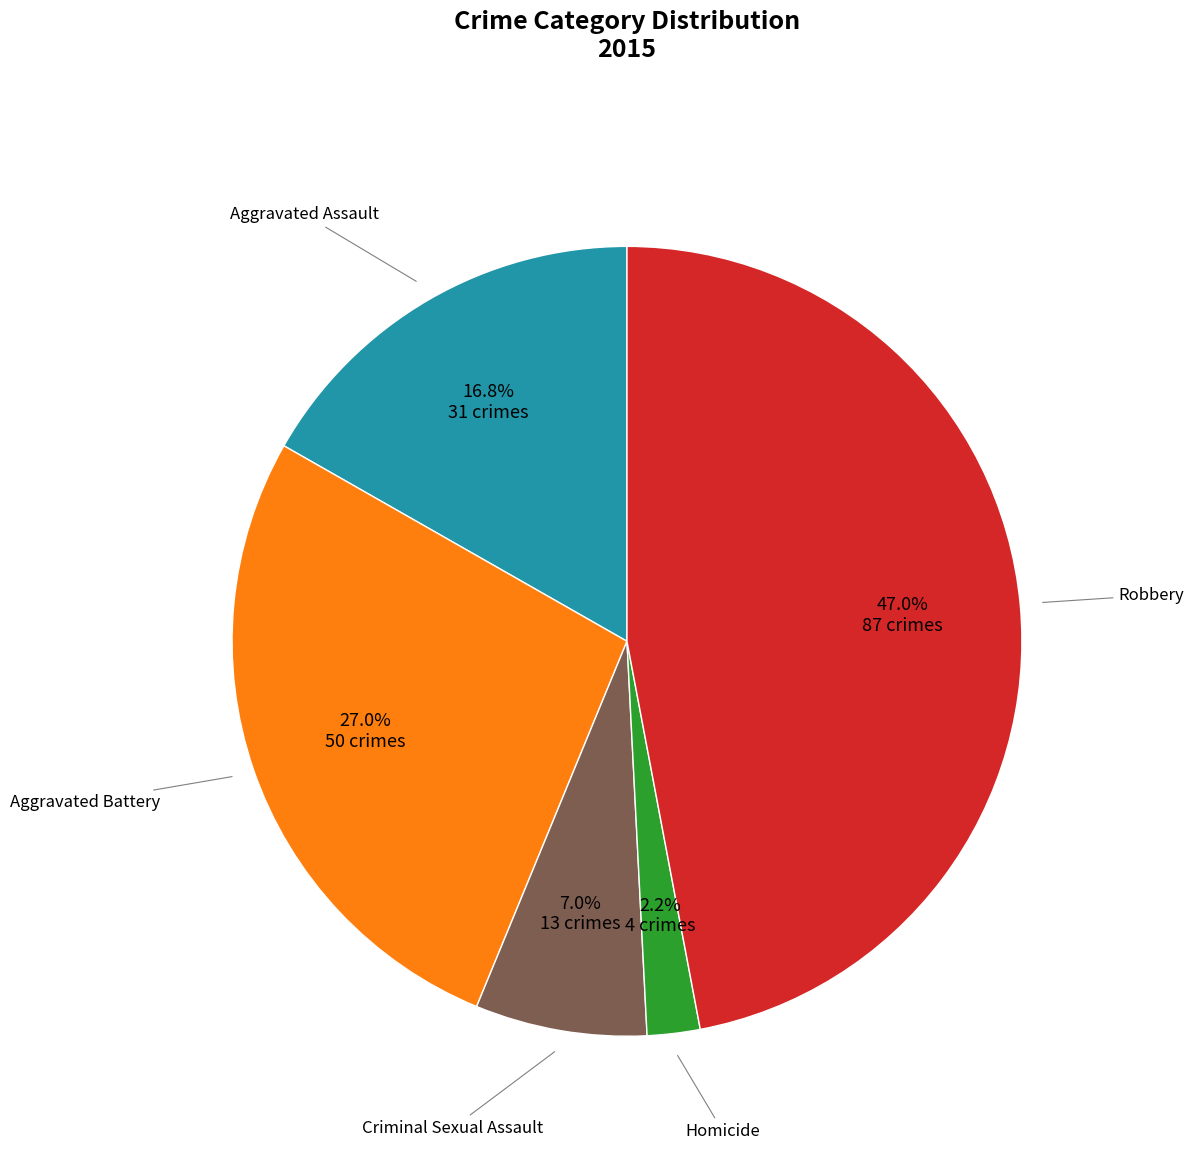

Is there any slice that represents more than half of the pie?

No